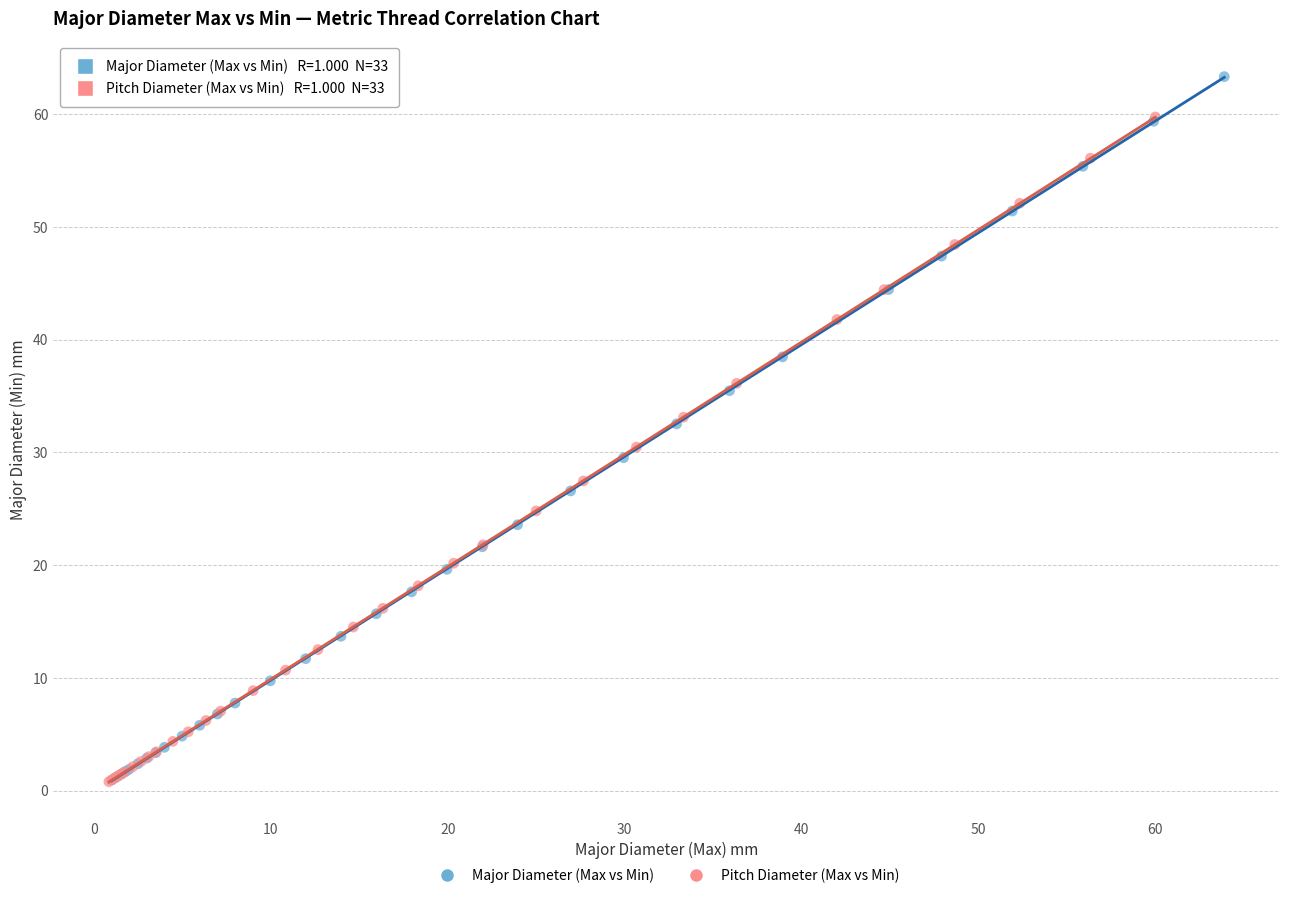

Which series has the largest Y range (max minus min)?

Major Diameter (Max vs Min)